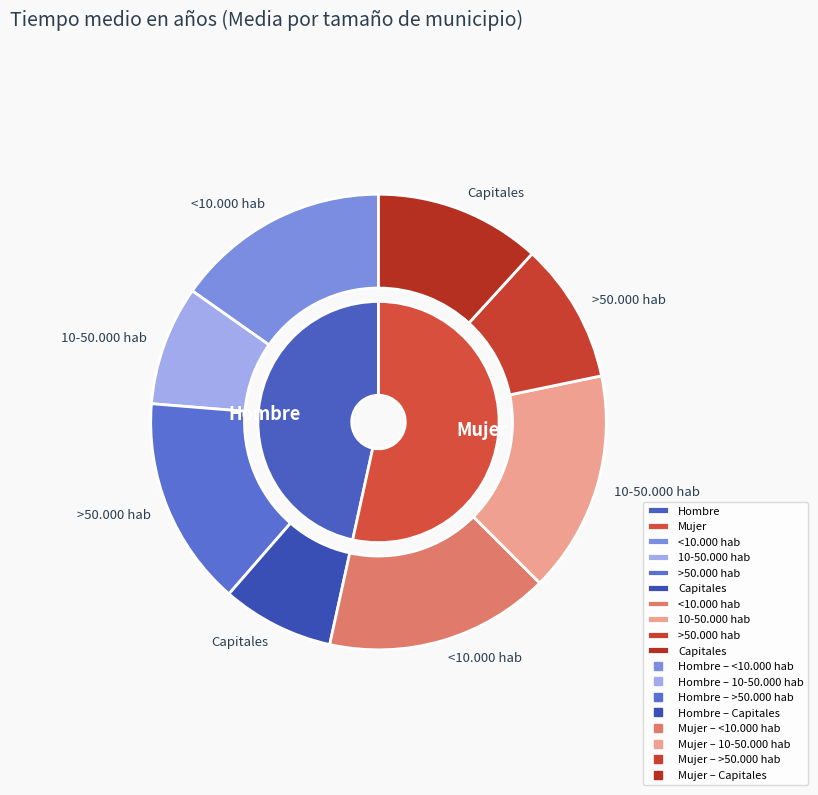

Is 10-50.000 hab the majority of the pie?

No